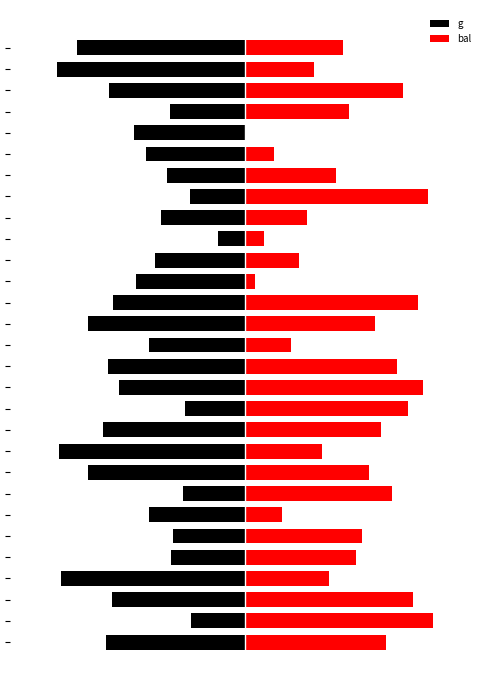

What is the sum of all g values?

-3431.2